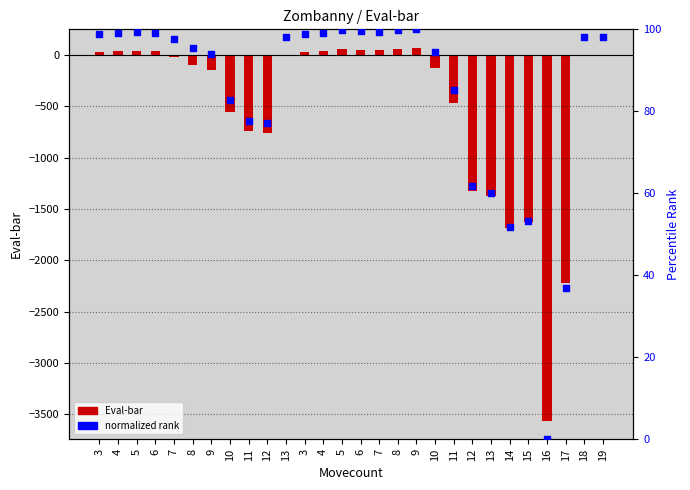

At how many categories does at least one series exceed -803?

28